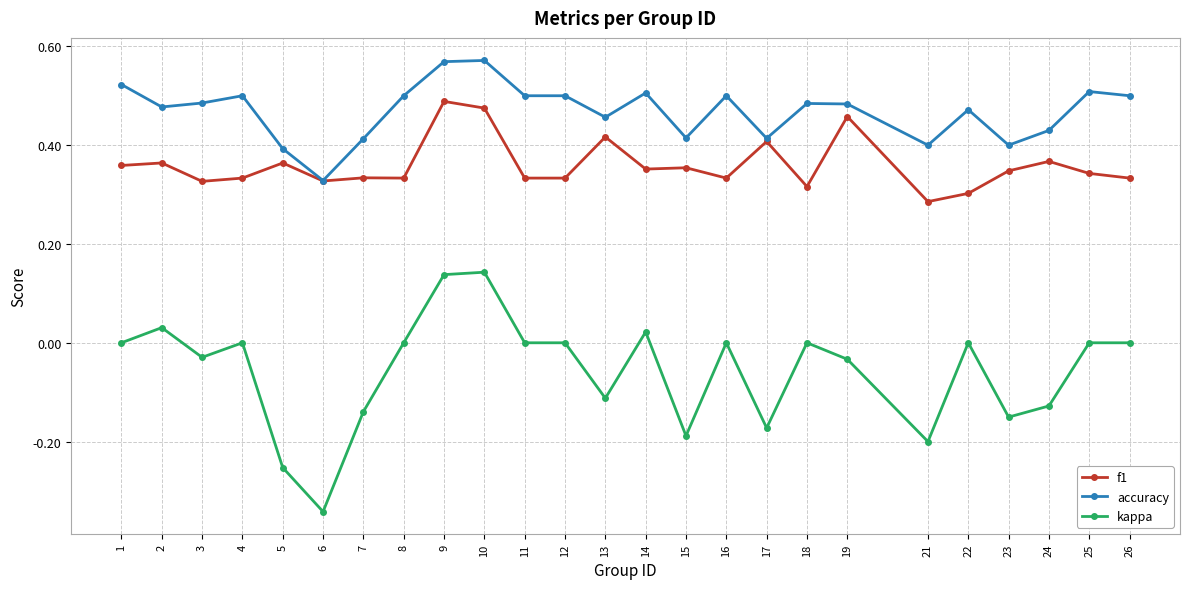

True or false: accuracy and kappa intersect in this chart.

False